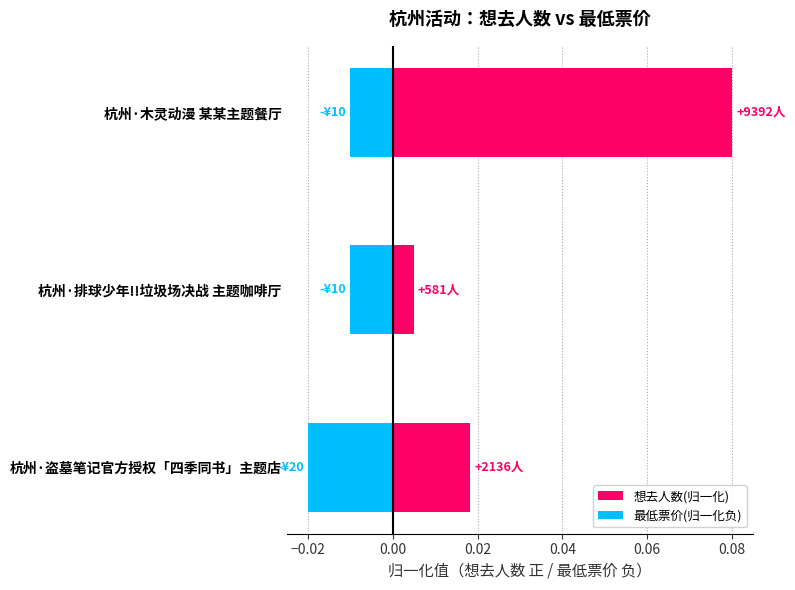

At how many categories does at least one series exceed 0?

3